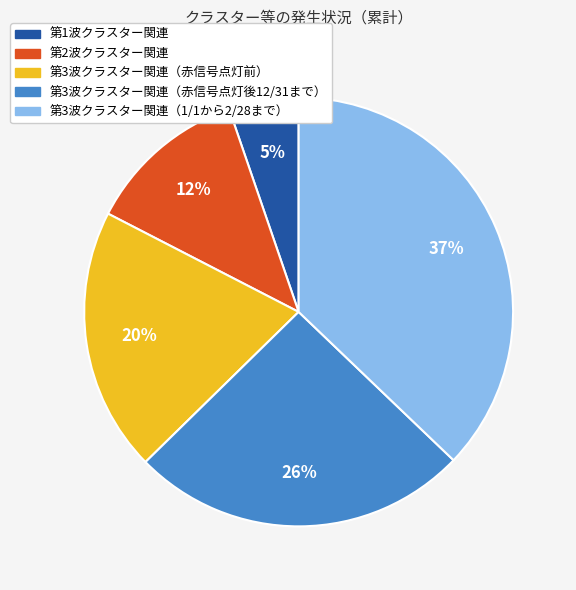

To the nearest percent, what percentage of the pie is 第3波クラスター関連（1/1から2/28まで）?

37%